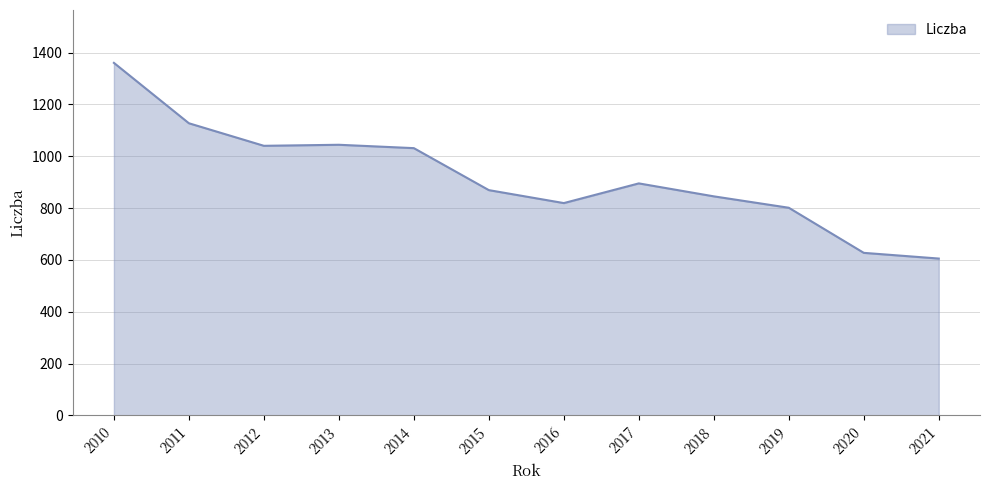

What is the greatest value displayed?

1360